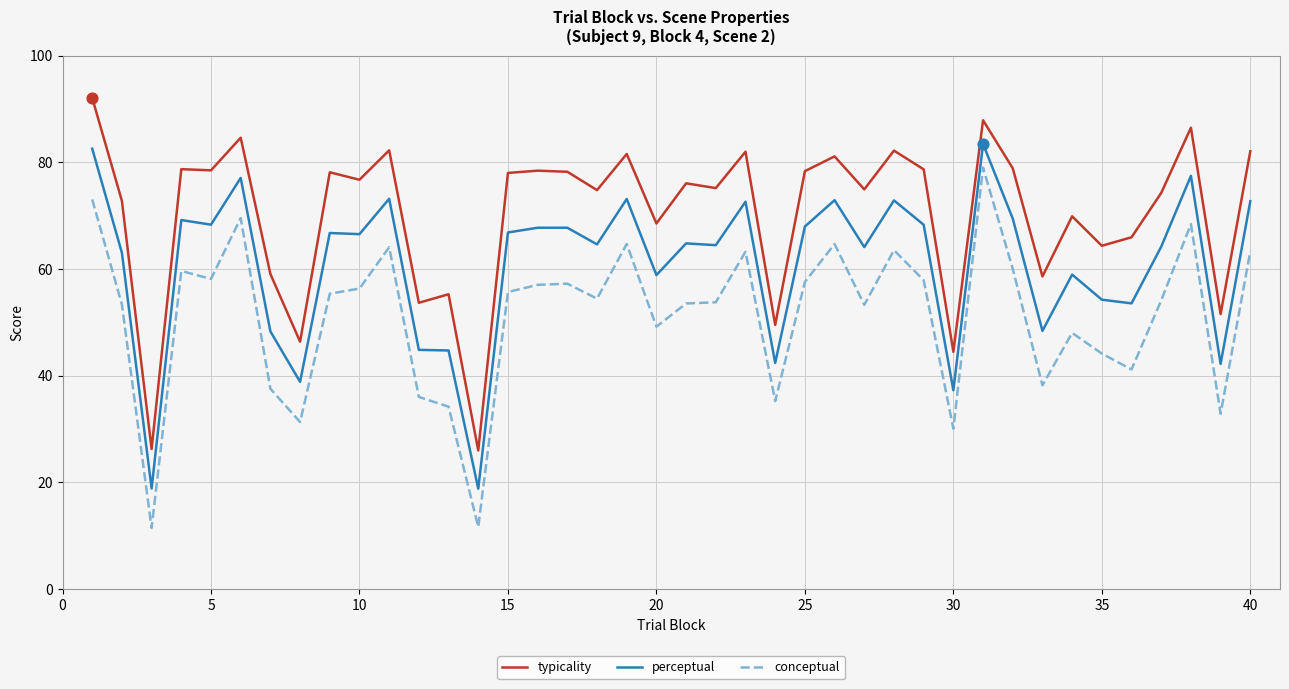

True or false: conceptual and perceptual intersect in this chart.

False